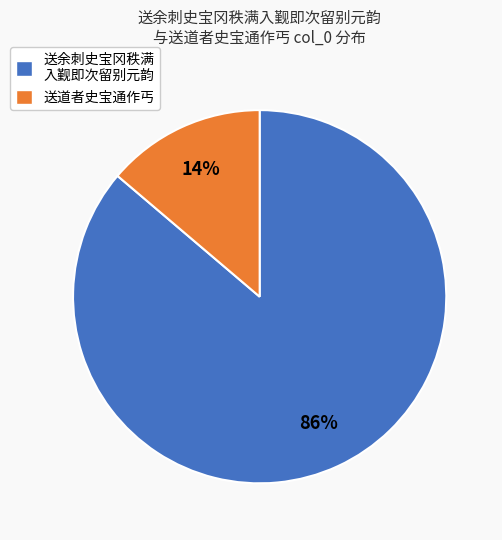

Rank the categories by value from lowest to highest.

送道者史宝通作丐, 送余刺史宝冈秩满 入觐即次留别元韵